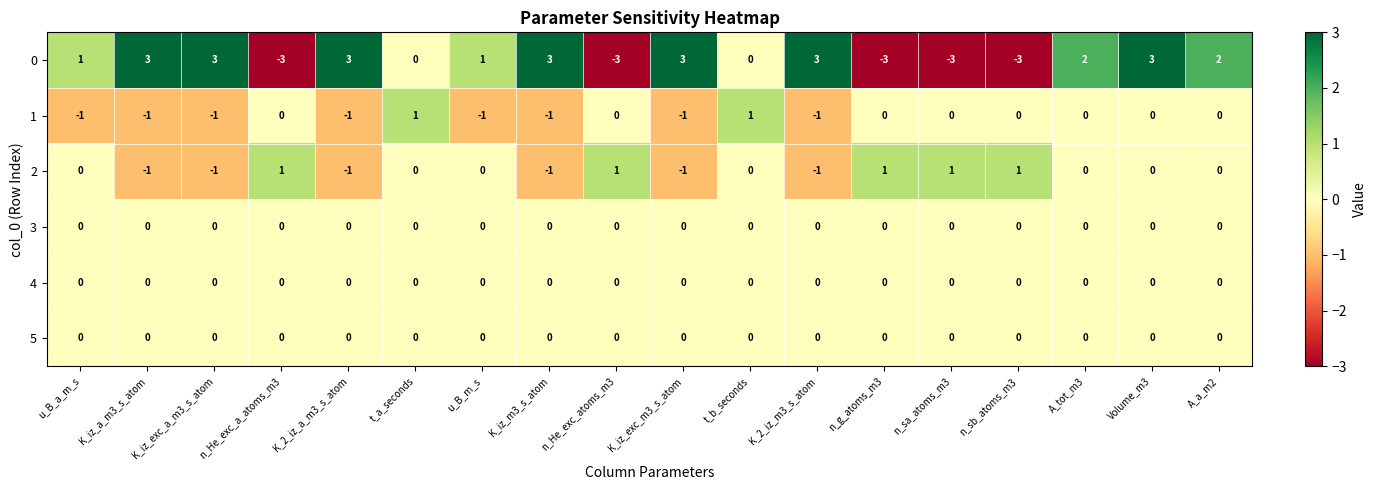

Where does the 0 series first go above 2?

K_iz_a_m3_s_atom